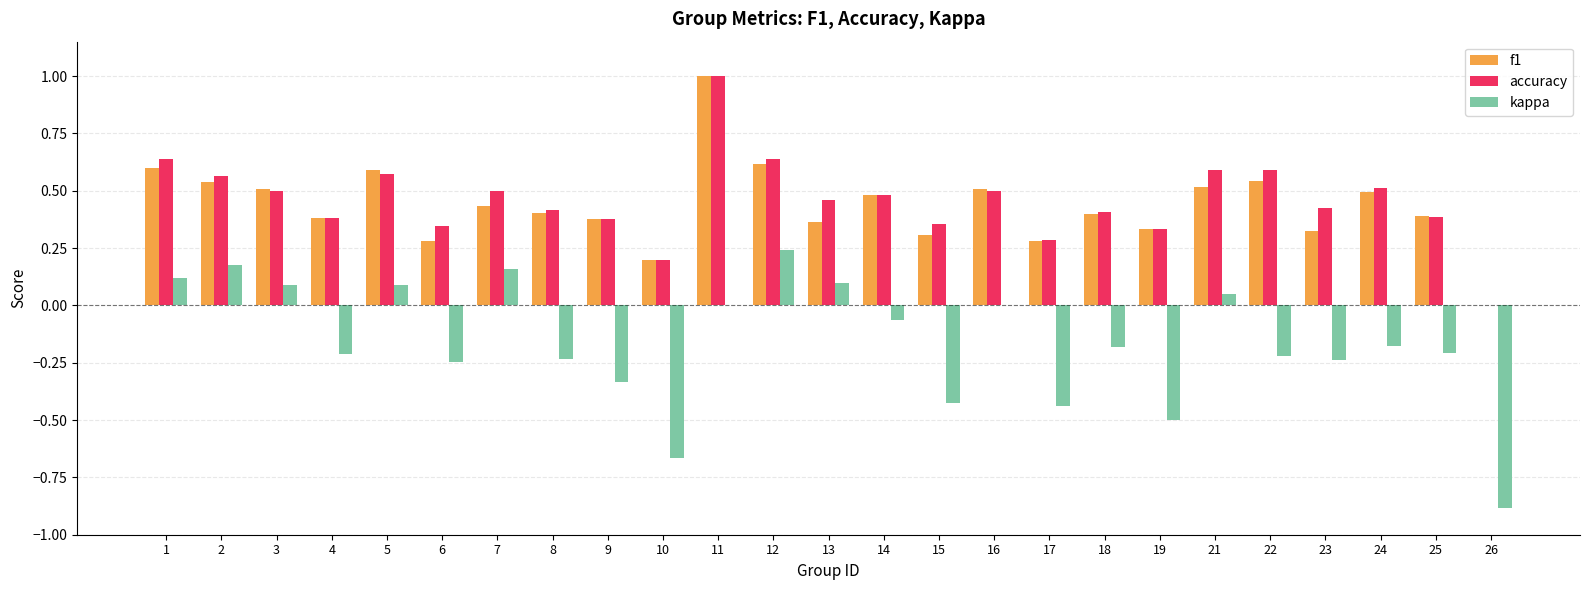

Is the value of accuracy at 25 greater than the value of f1 at 3?

No